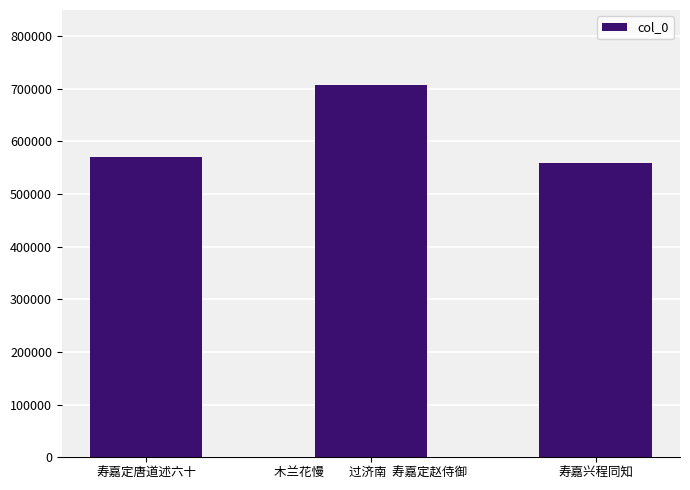

Reading left to right, extract all data points from this chart.

569139	707597	558184